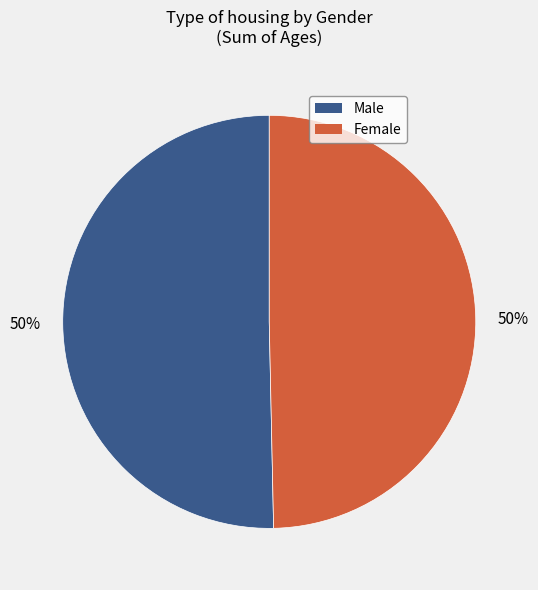

To the nearest percent, what is the average slice percentage?

50%